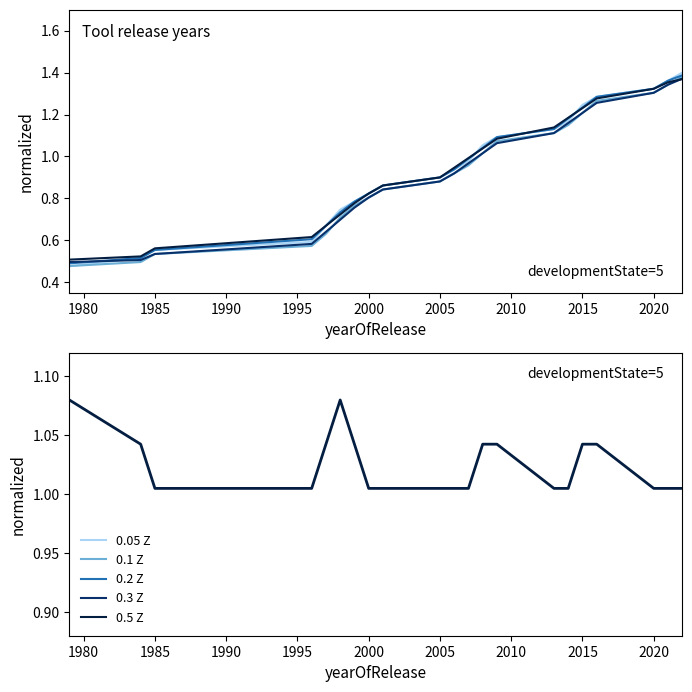

True or false: count raw and tool count (normalized) cross at least once.

True